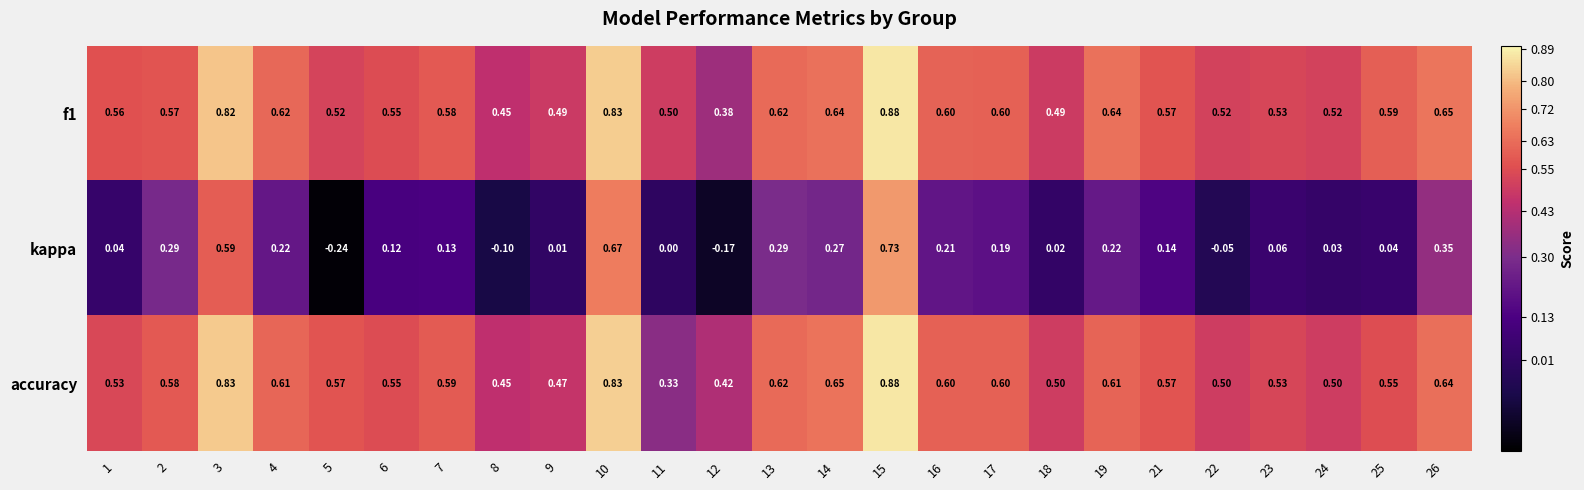

Which series has the largest range (max minus min)?

kappa